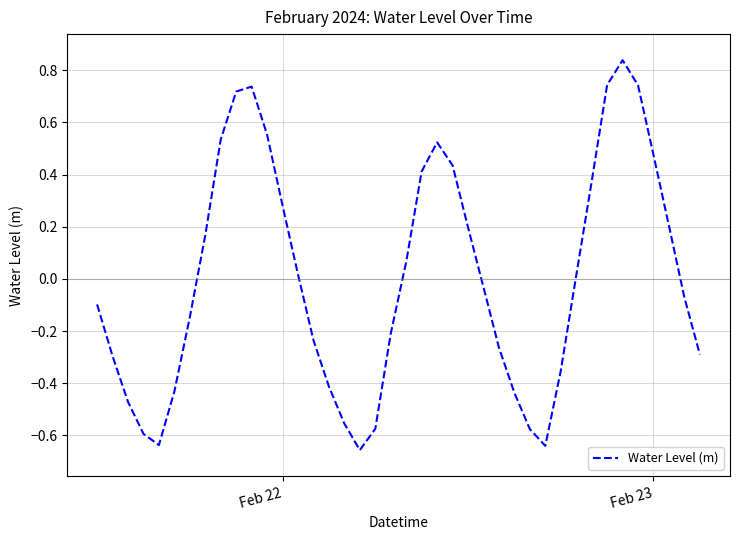

Is it true that the value at Feb 22 is 0.4?

False